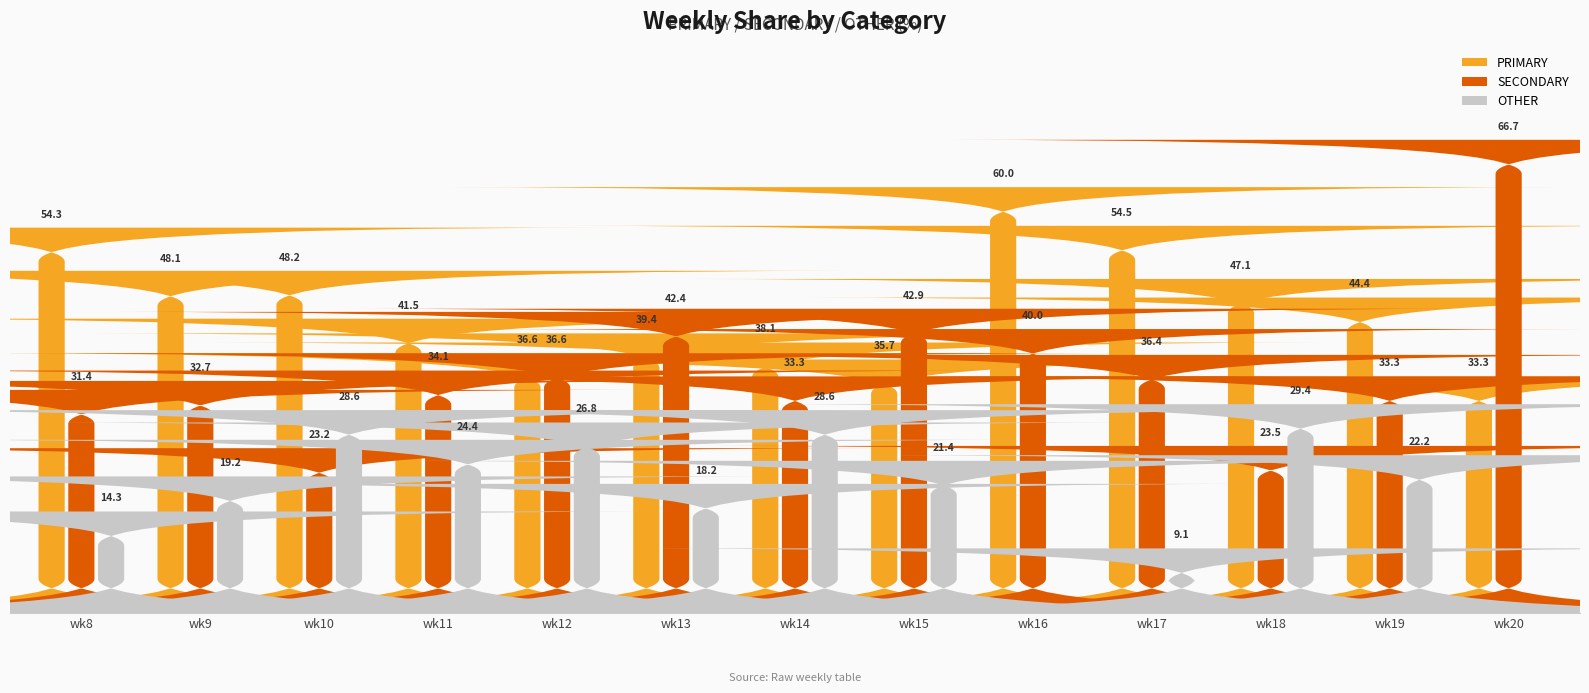

Does the chart contain stacked bars?

No